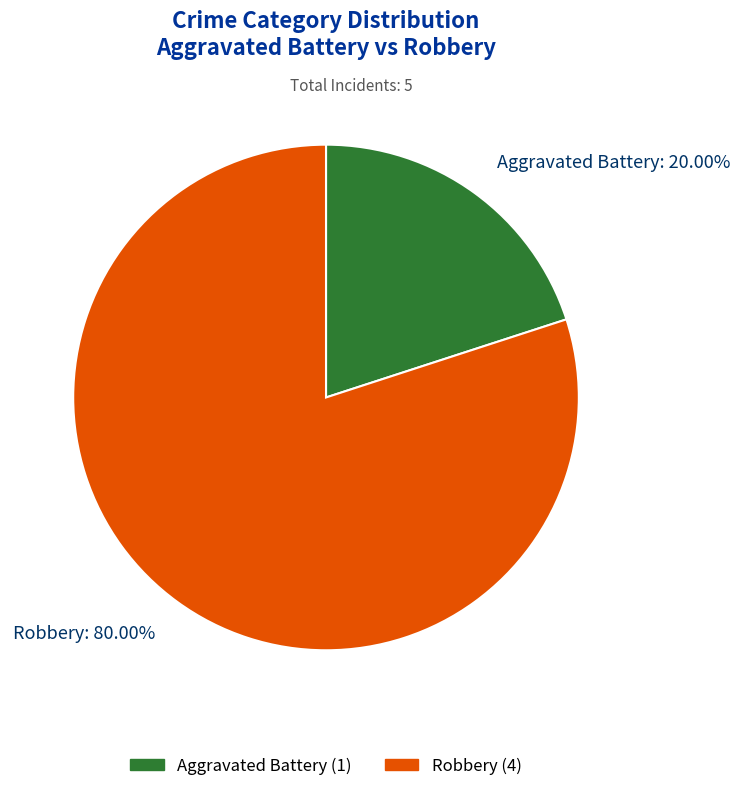

What percentage is the Aggravated Battery slice, to the nearest percent?

20%